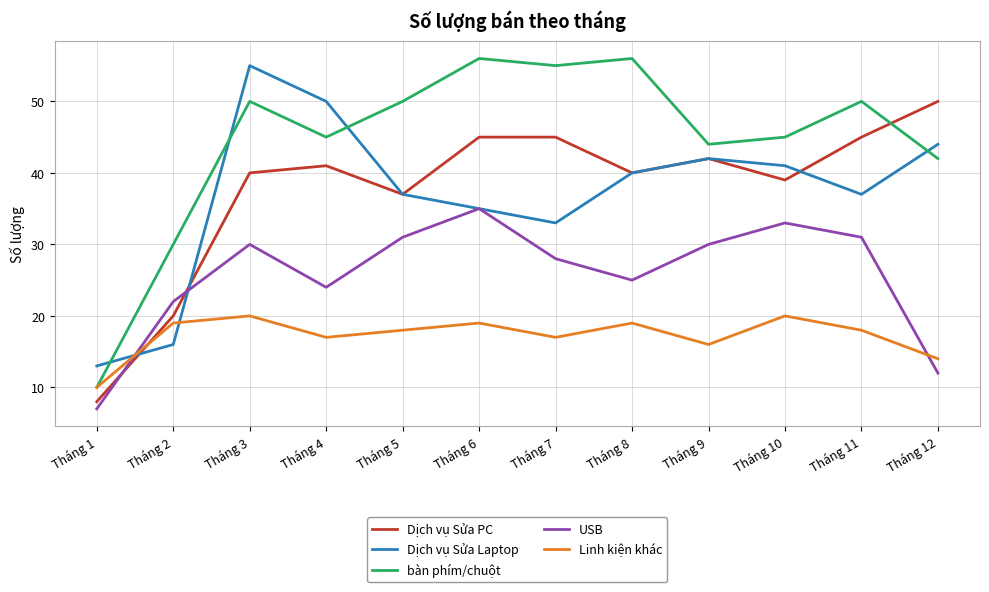

The Dịch vụ Sửa PC series shows 67 at Tháng 12. True or false?

False